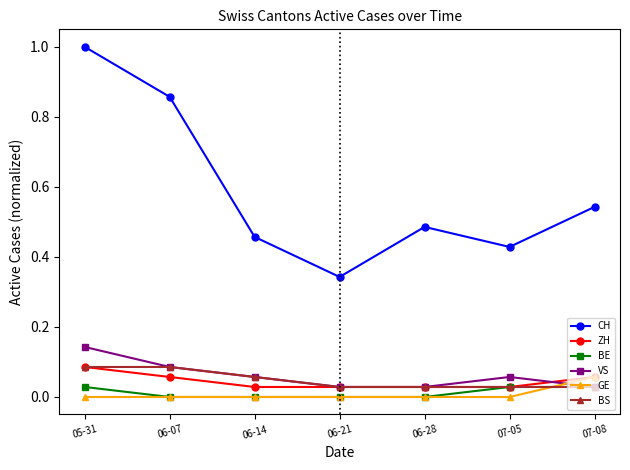

Which series has the largest range (max minus min)?

CH